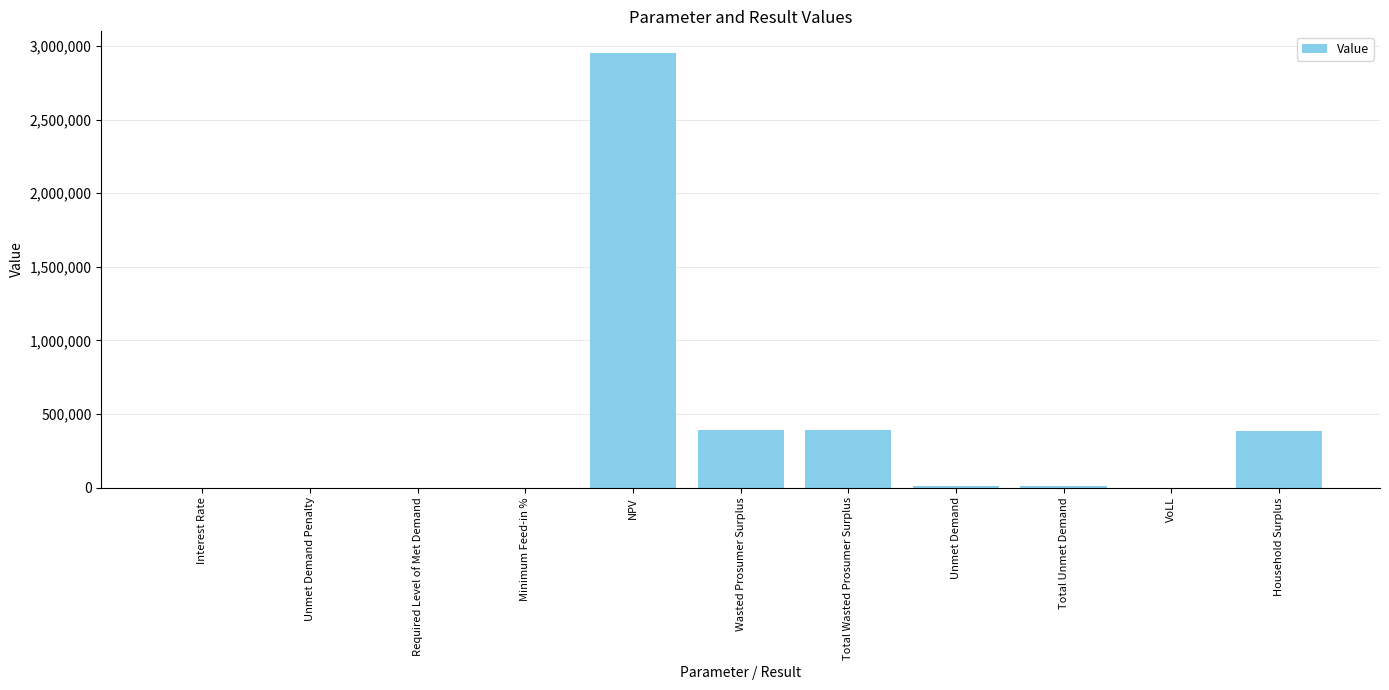

Approximately how many times larger is the value at NPV compared to Wasted Prosumer Surplus?

7.6